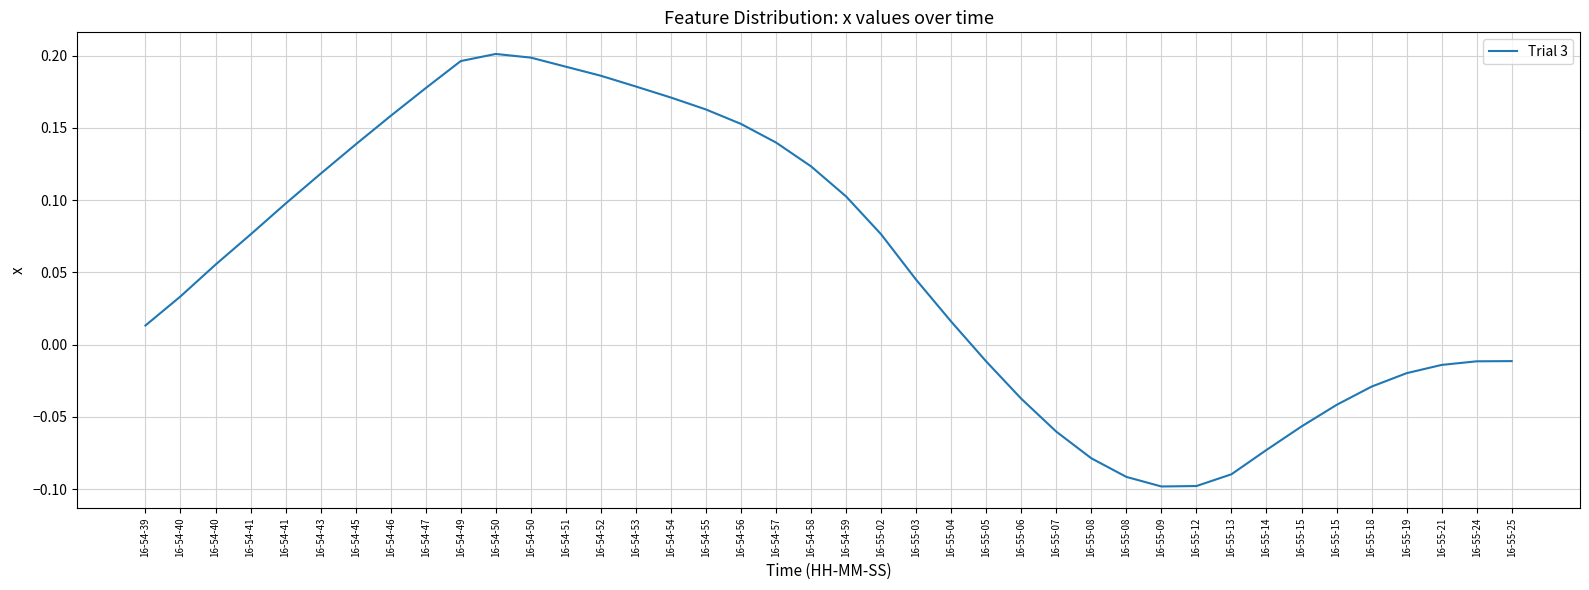

What is the average value?

0.1